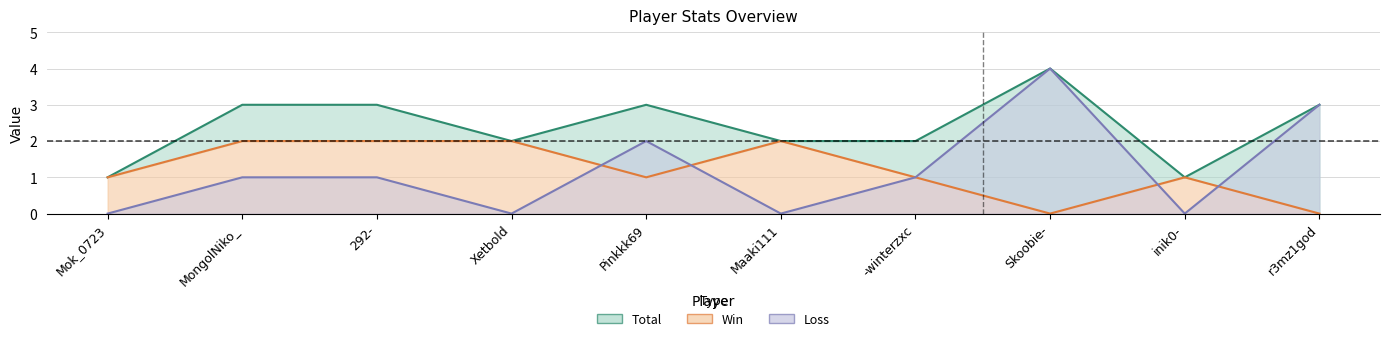

Rank the categories by Total value from lowest to highest.

Mok_0723, inik0-, Xetbold, Maaki111, -winterzxc, MongolNiko_, 292-, Pinkkk69, r3mz1god, Skoobie-